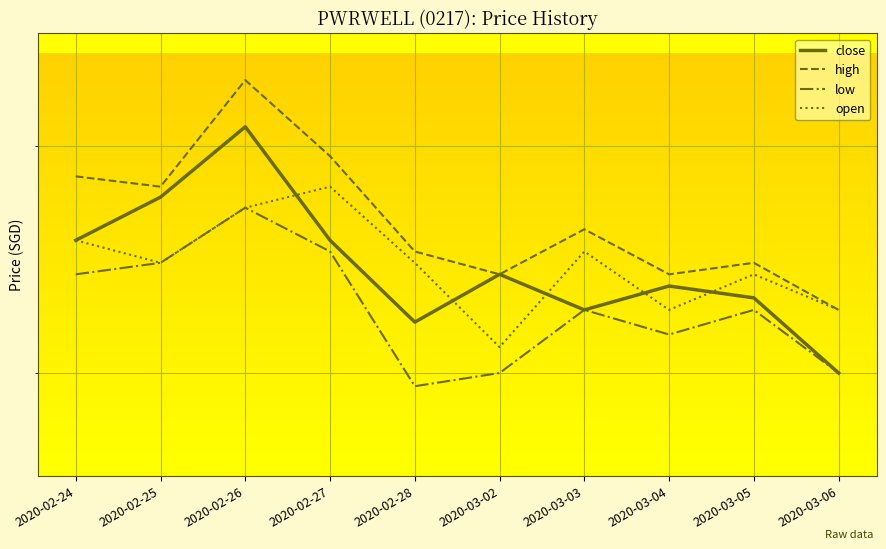

At which label does open reach its minimum?

2020-03-02